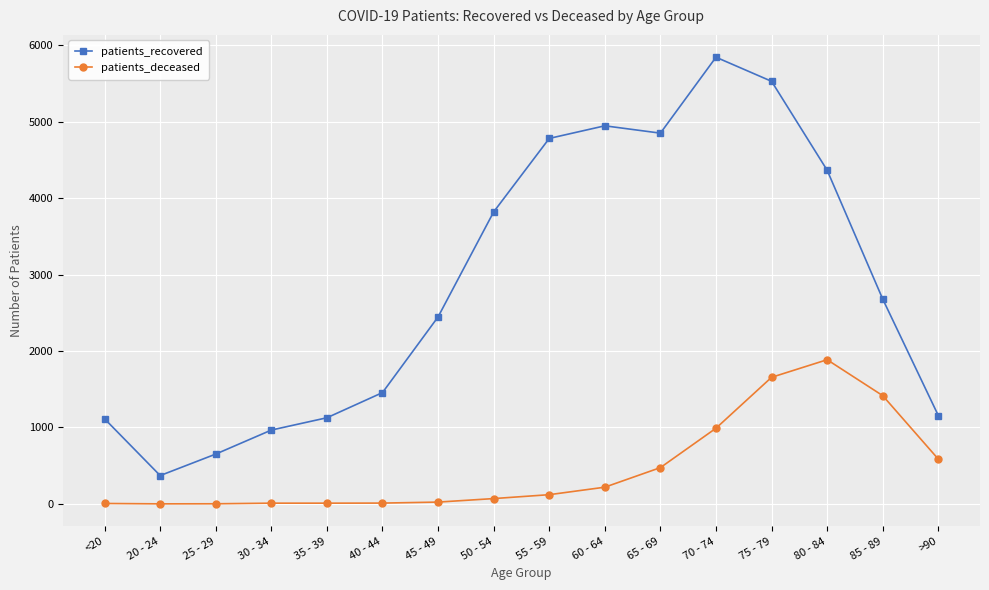

Which category has the lowest value in the patients_recovered series?

20 - 24